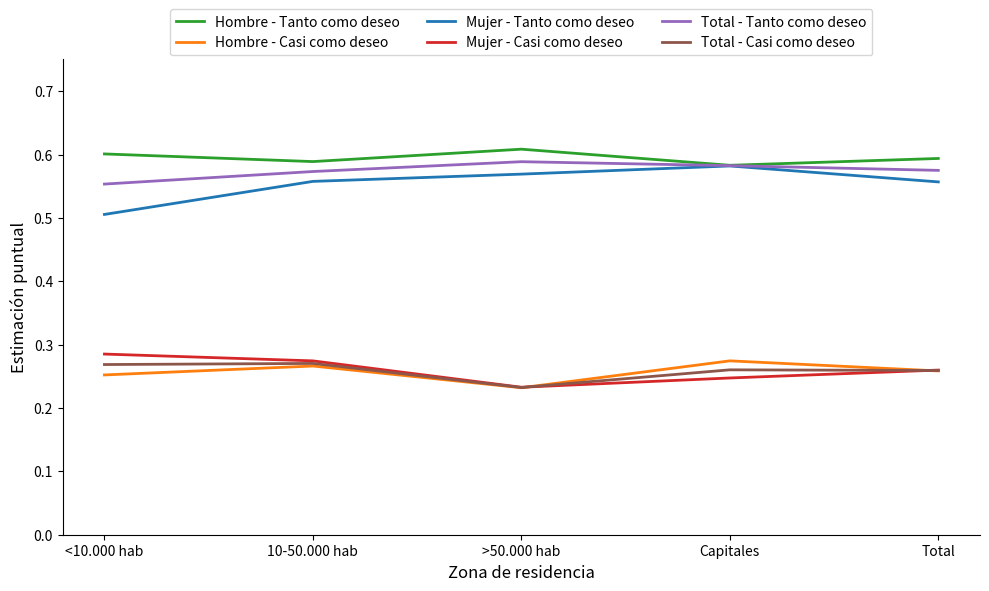

Which category has the lowest value in the Mujer - Tanto como deseo series?

<10.000 hab